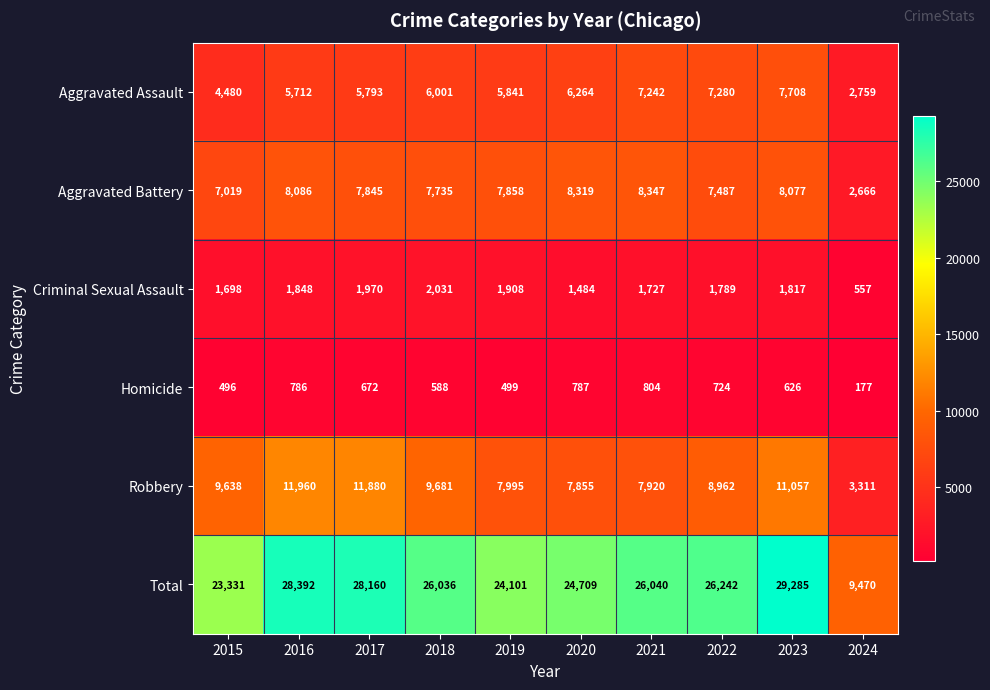

Between 2018 and 2019, which series saw the biggest shift?

Total